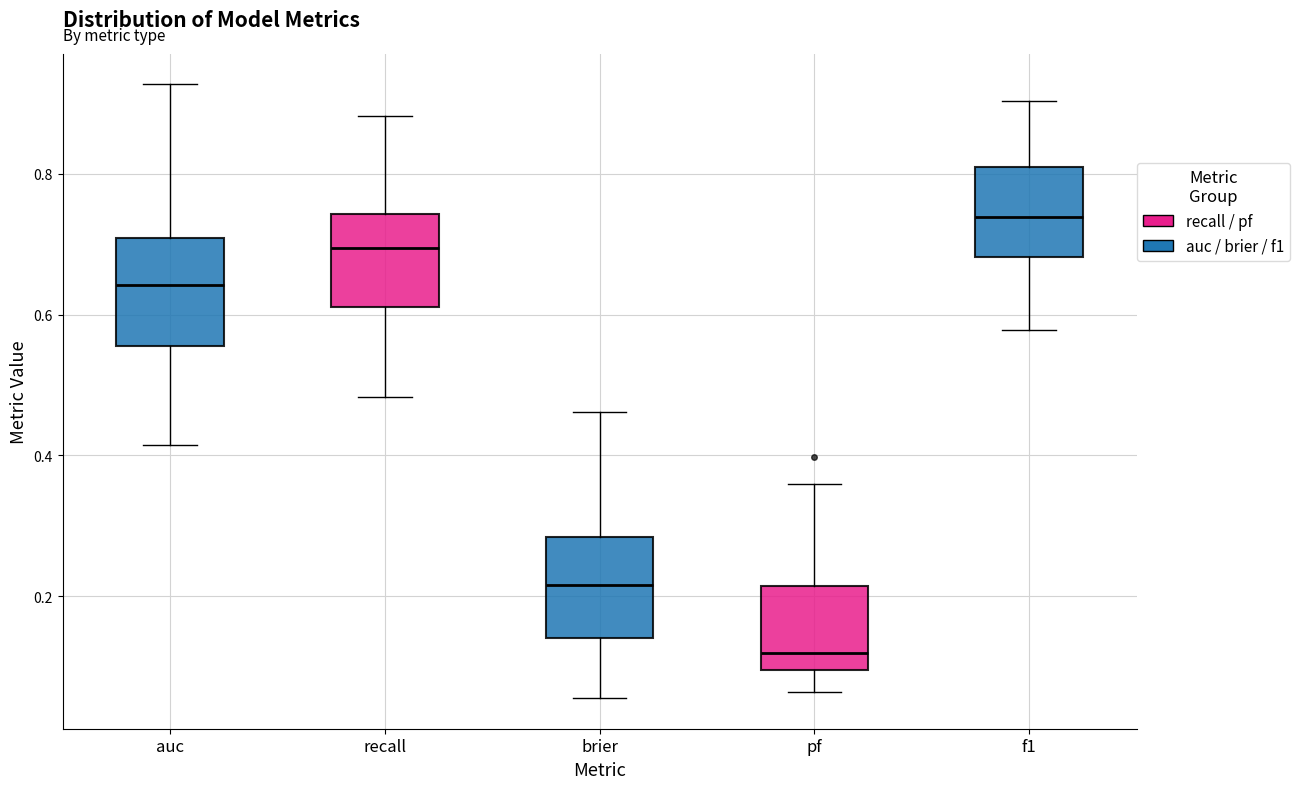

Where is the upper edge of the box for recall on the y-axis? The values are not printed on the chart, so give them approximately, as read against the axis.

0.74